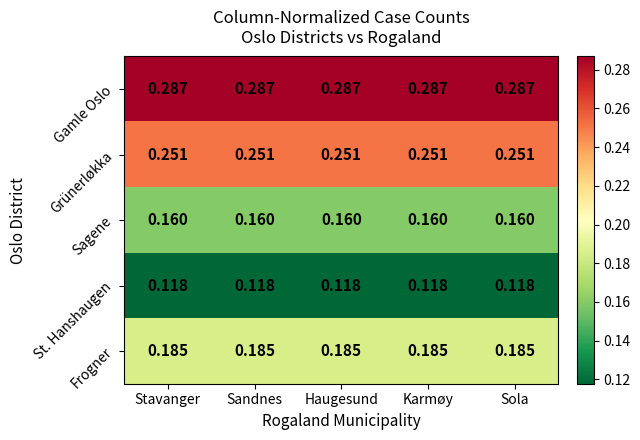

Which series has the largest total across all categories?

Gamle Oslo